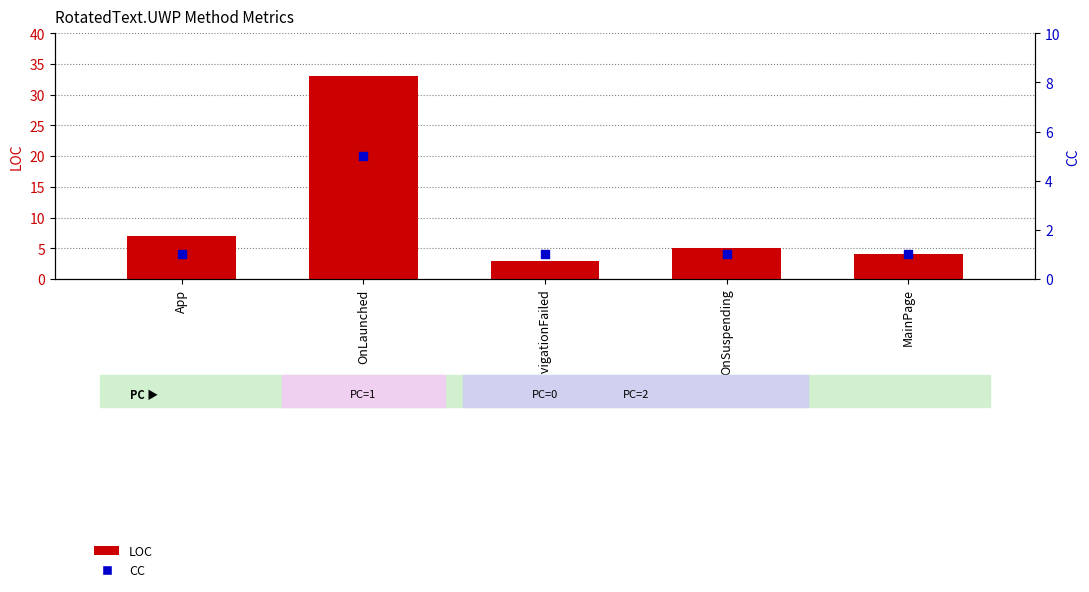

What is the total value across all series at MainPage?

5